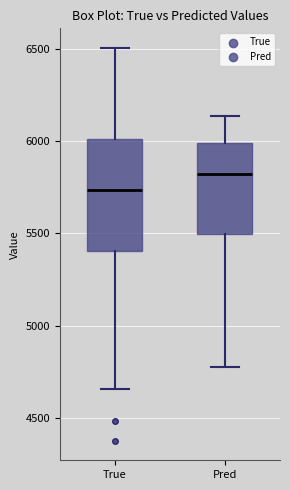

Which box is the tallest, from its lower edge to its upper edge?

True